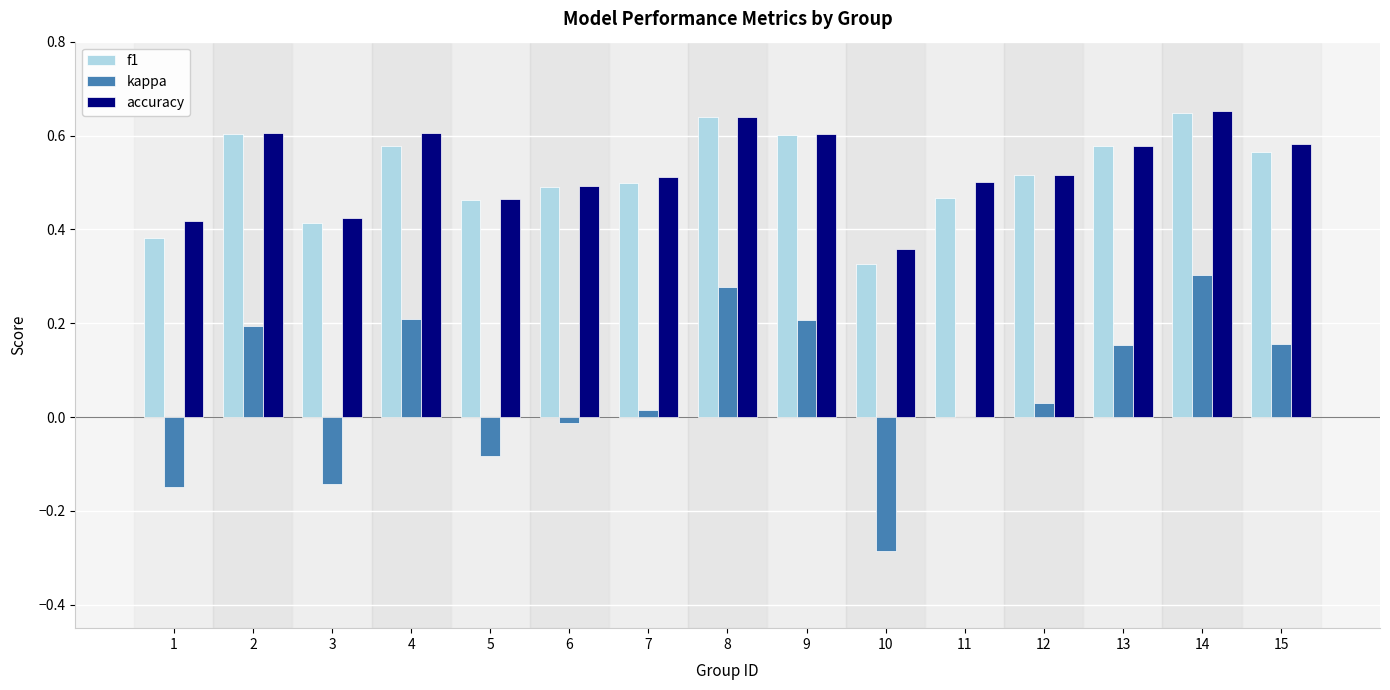

The accuracy series shows 0.1 at 10. True or false?

False